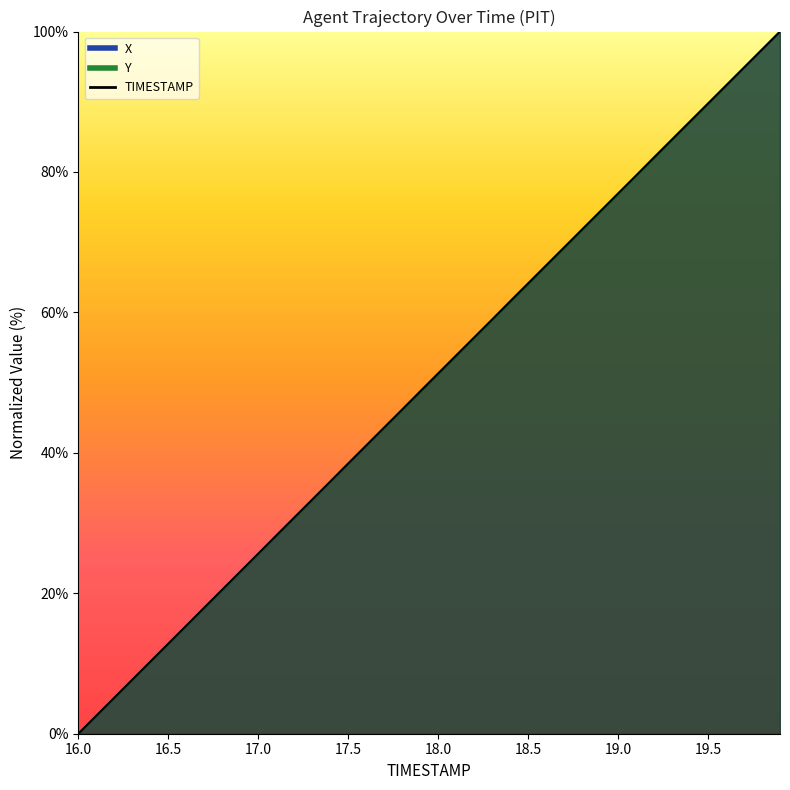

How many positive values does the X series have?

39